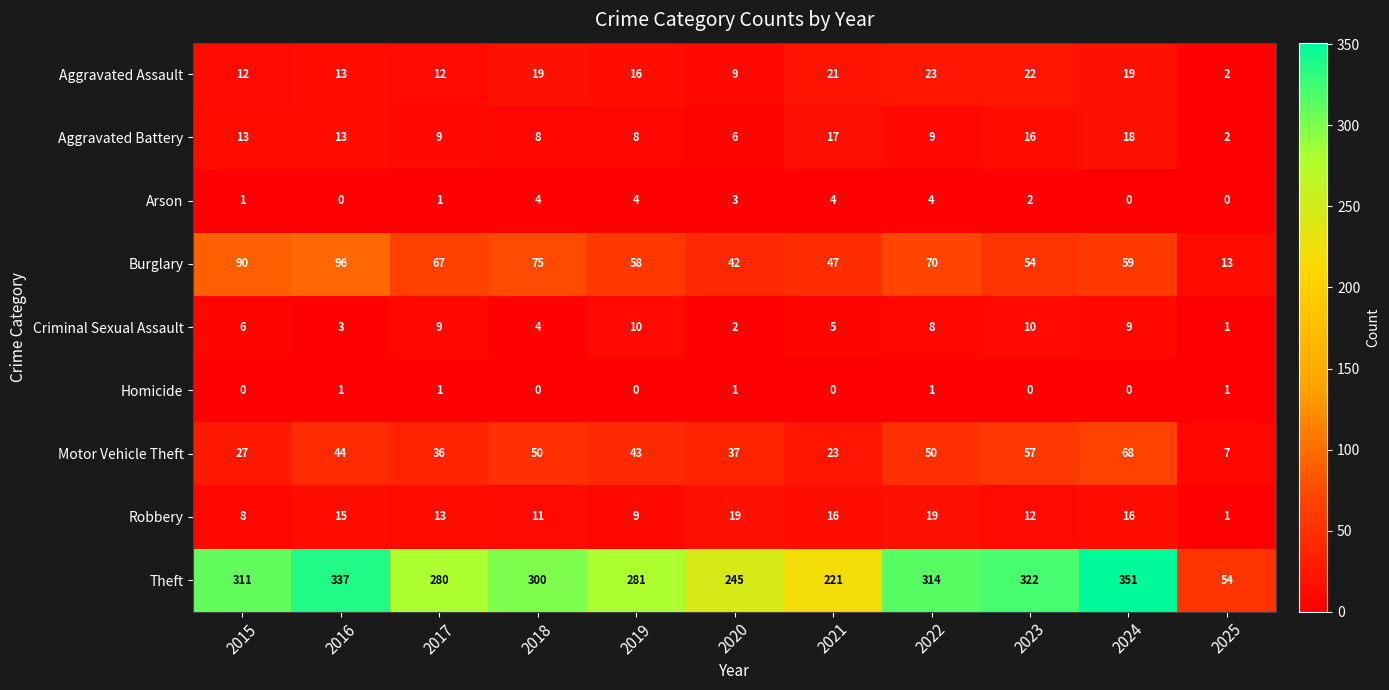

Which category has the lowest value in the Aggravated Assault series?

2025